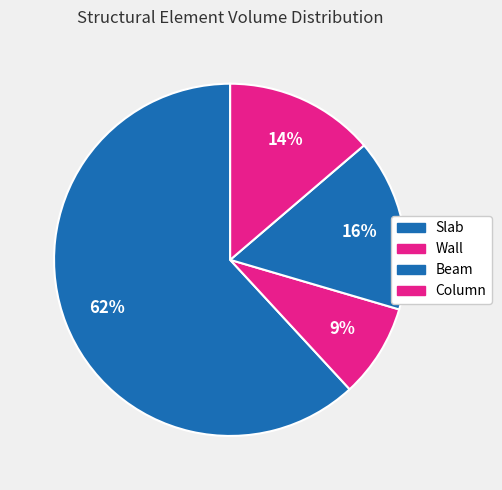

Rank the categories by value from highest to lowest.

Slab, Beam, Column, Wall